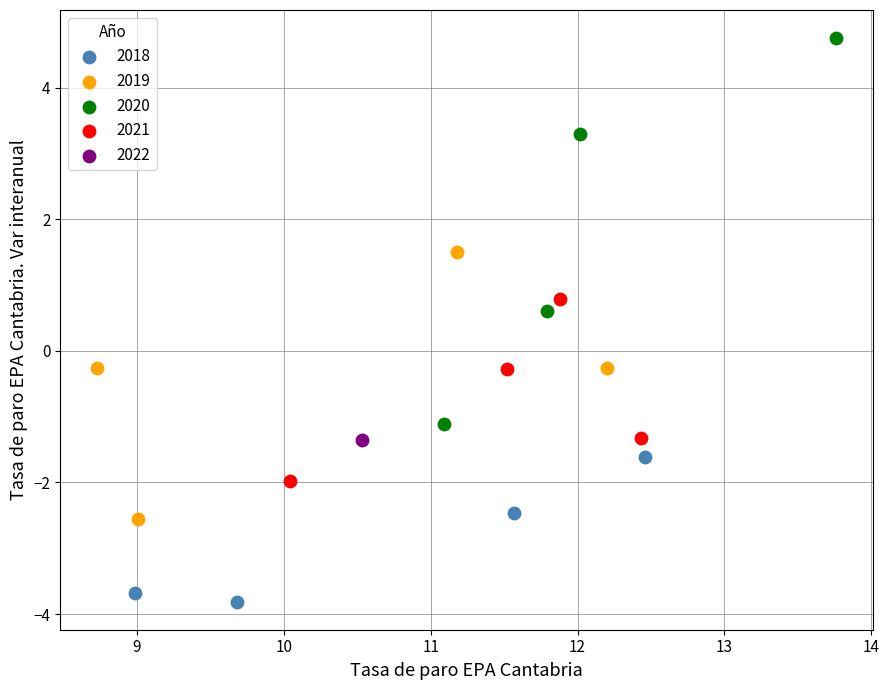

What are all the series names shown in the legend?

2018, 2019, 2020, 2021, 2022